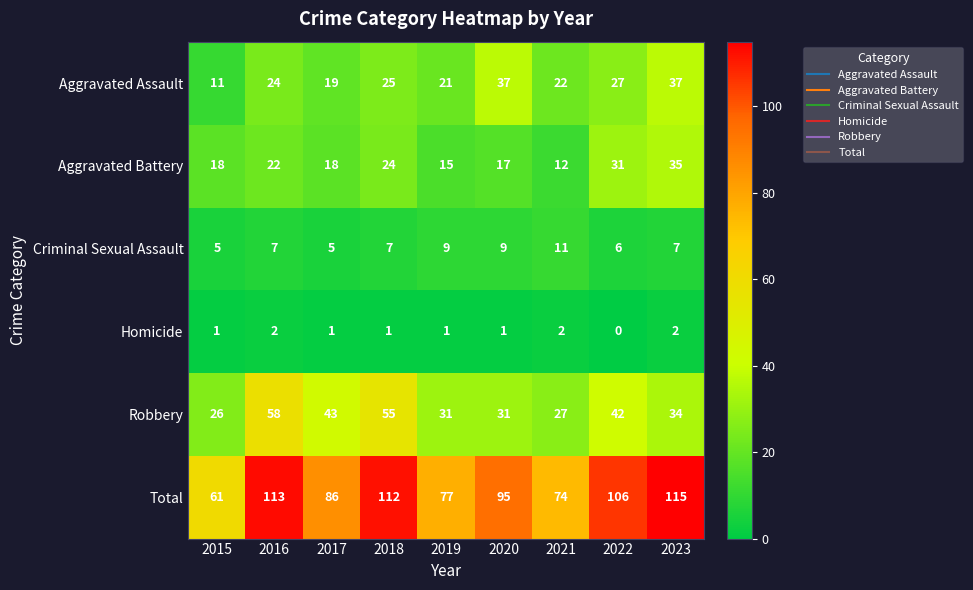

What is the maximum value shown in the chart?

115